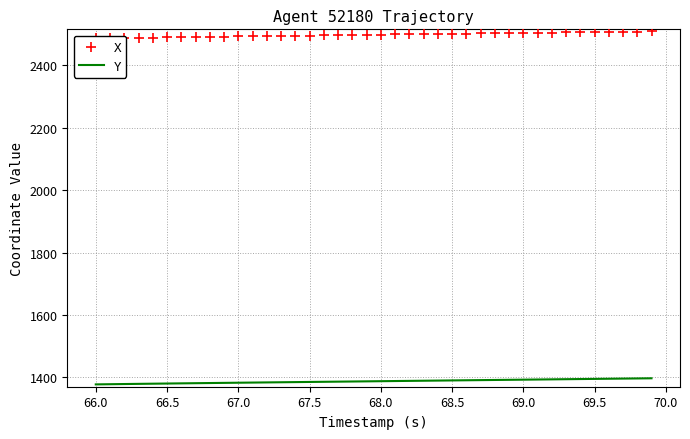

What are all the series names shown in the legend?

Y, X